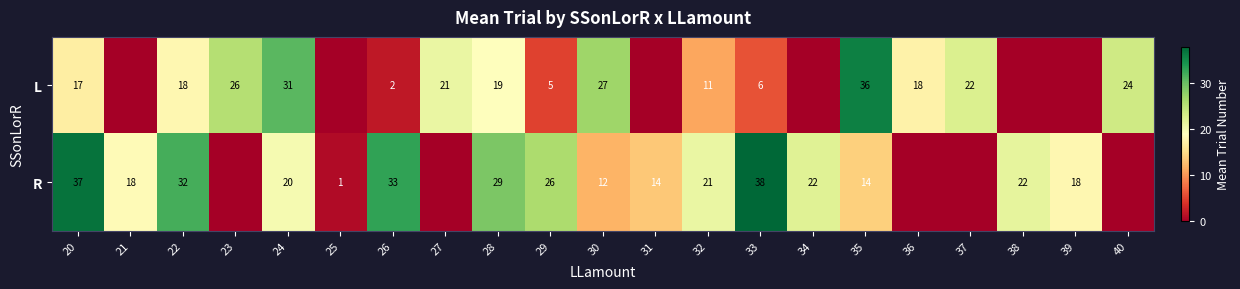

At which category is the sum across all series the highest?

20